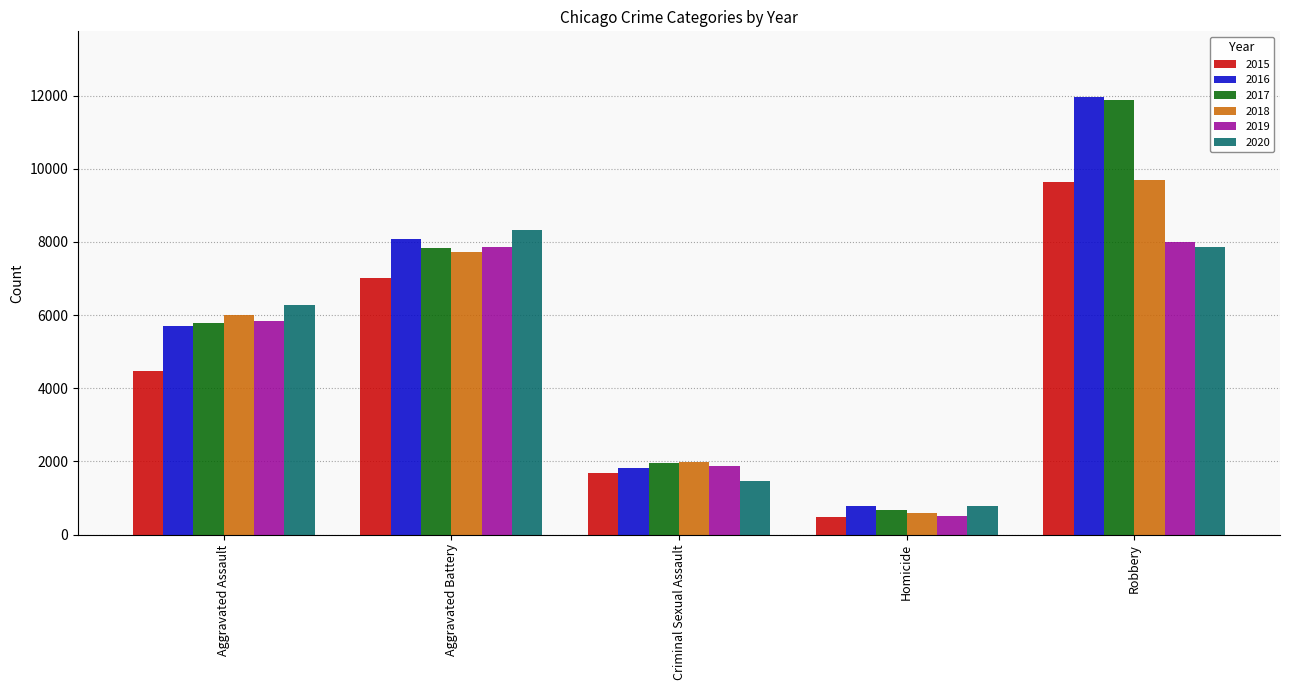

Reading left to right, extract all data points from this chart.

2015: 4480	7018	1673	496	9638
2016: 5712	8085	1821	786	11960
2017: 5793	7845	1952	672	11880
2018: 6001	7734	1987	589	9680
2019: 5841	7857	1882	498	7994
2020: 6263	8319	1457	787	7855